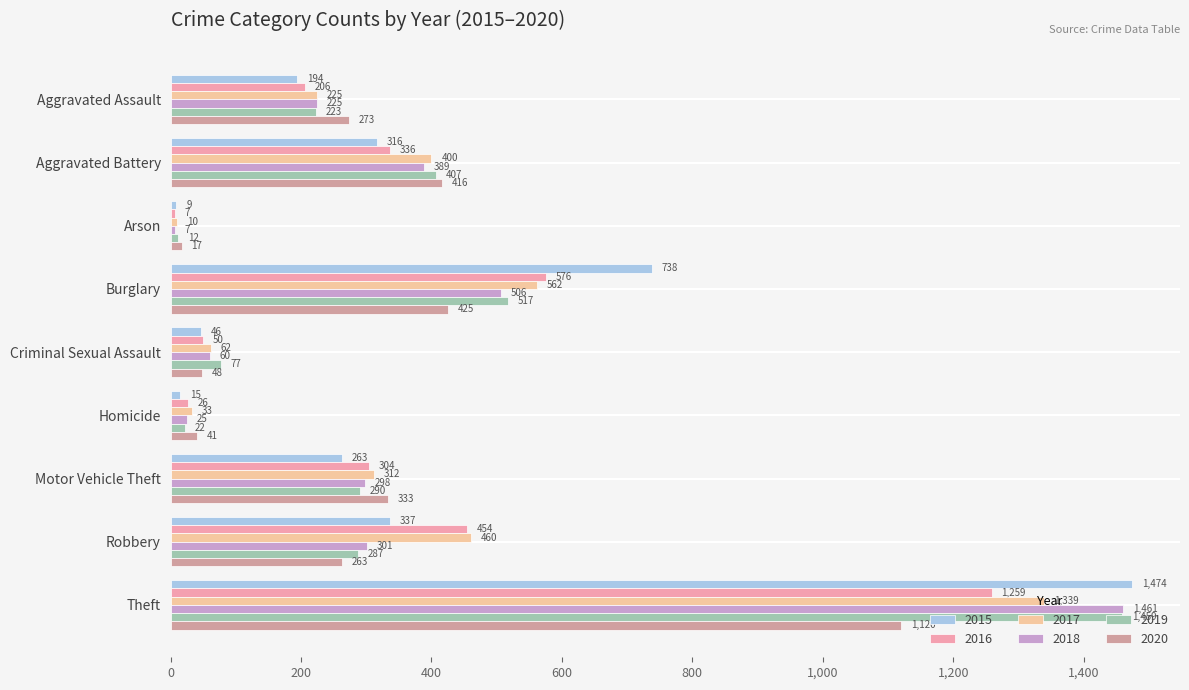

Between Homicide and Aggravated Battery, which is larger?

Aggravated Battery